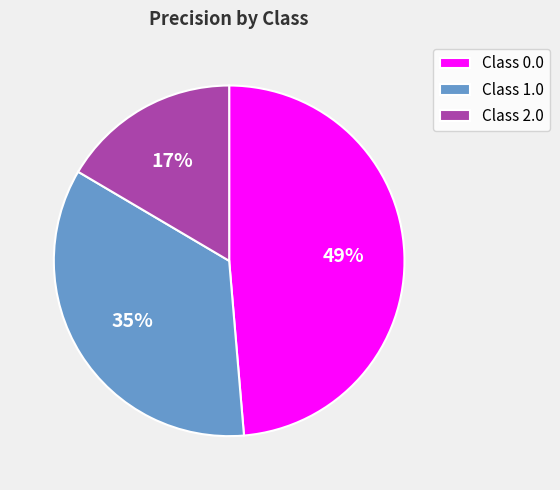

Rank the categories by value from lowest to highest.

Class 2.0, Class 1.0, Class 0.0